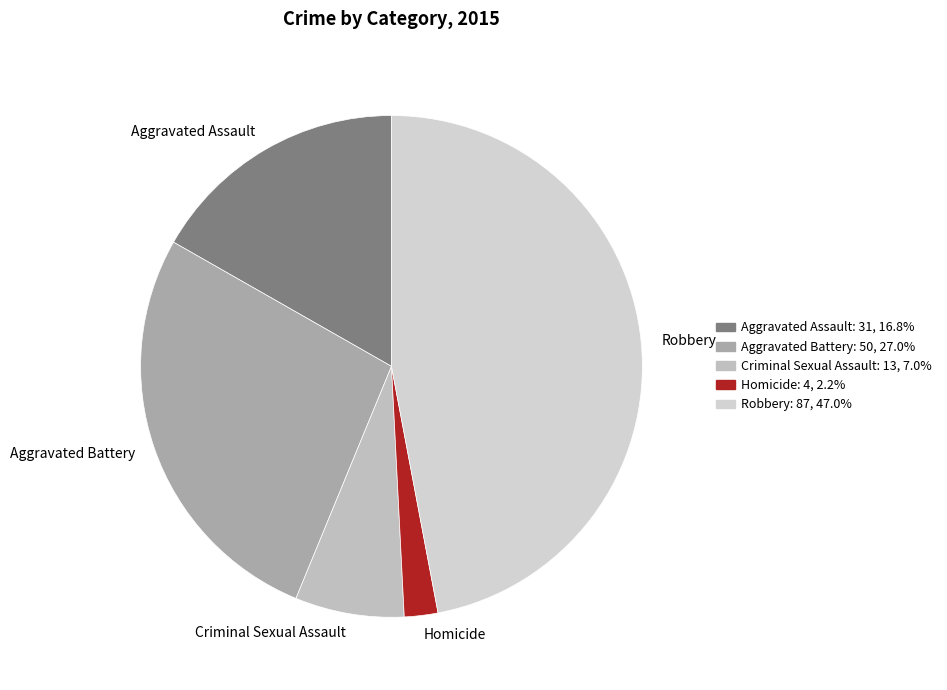

Rank the categories by value from lowest to highest.

Homicide, Criminal Sexual Assault, Aggravated Assault, Aggravated Battery, Robbery